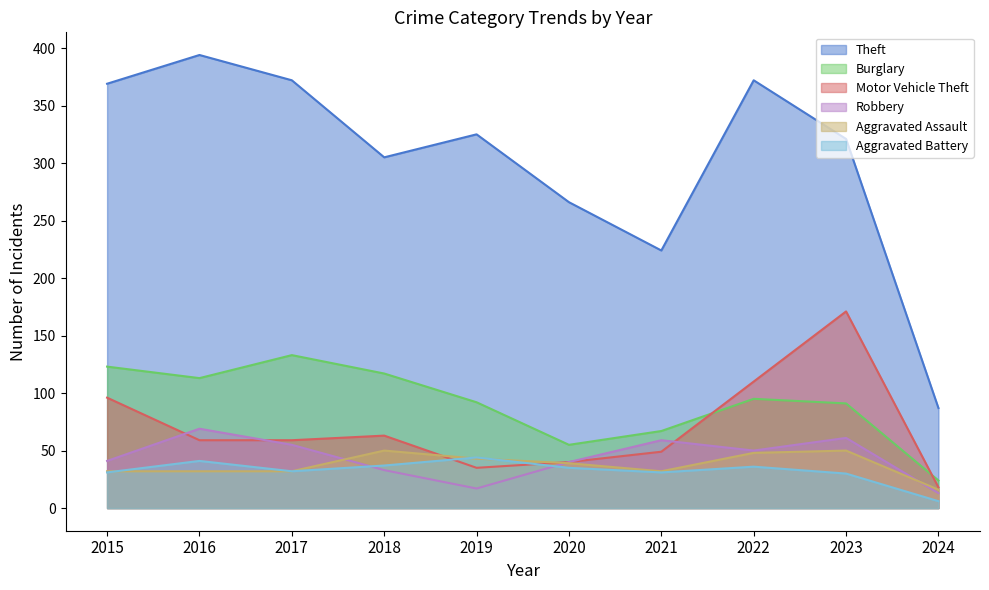

What are all the series names shown in the legend?

Theft, Burglary, Motor Vehicle Theft, Robbery, Aggravated Assault, Aggravated Battery